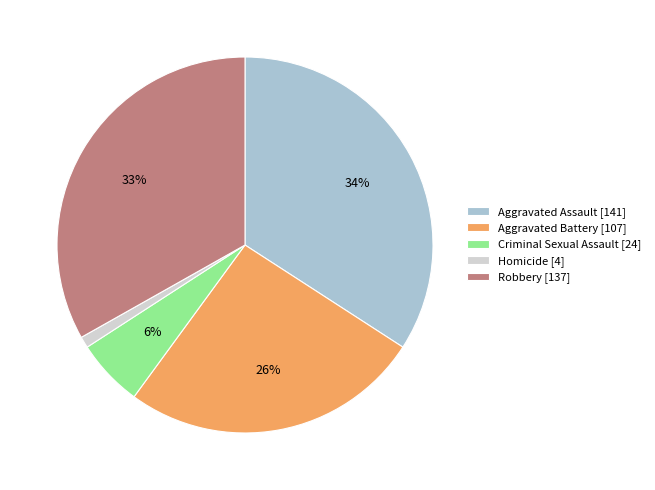

How many segments does this pie chart have?

5